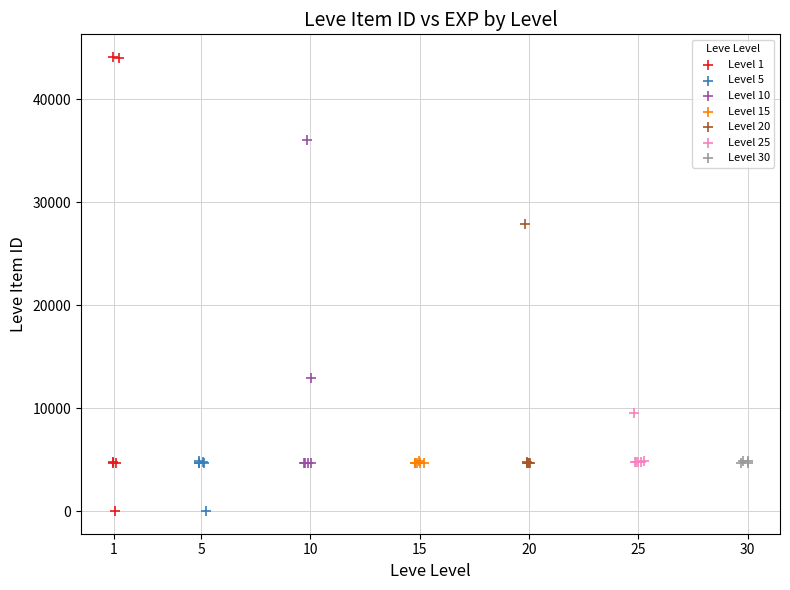

Which series has the widest spread of Y values?

Level 1